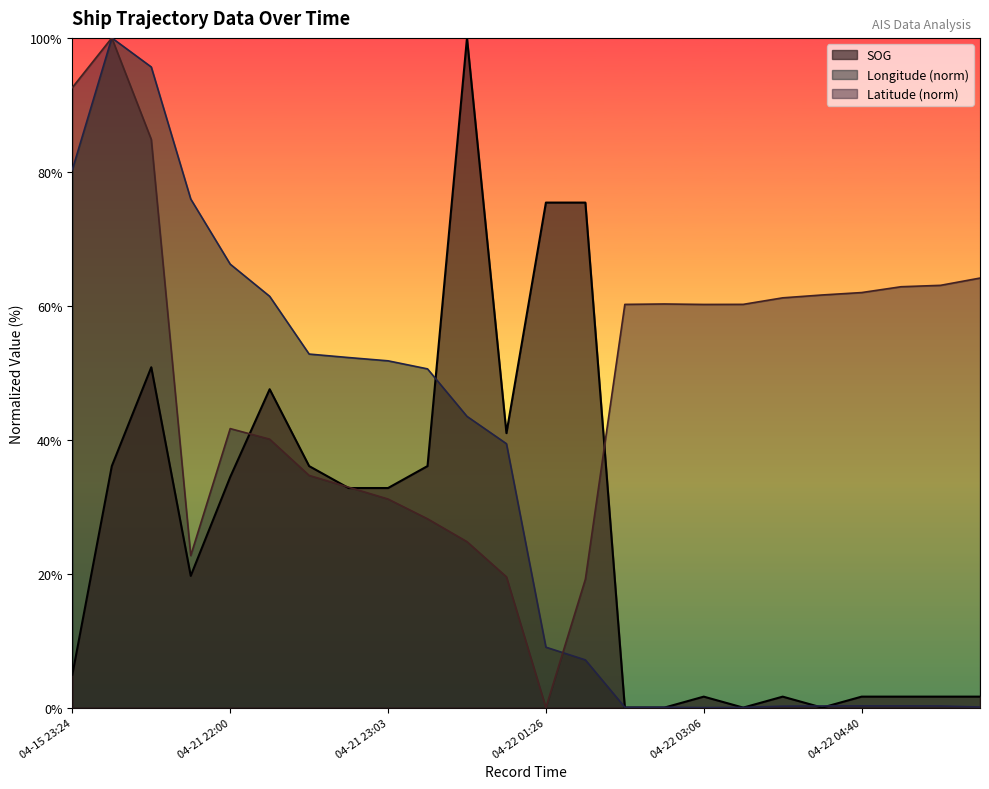

Reading left to right, transcribe all the data shown in this chart.

SOG: 04-15 23:24=4.9	04-17 01:18=36.1	04-17 01:48=50.8	04-21 20:50=19.7	04-21 22:00=34.4	04-21 22:21=47.5	04-21 22:57=36.1	04-21 23:00=32.8	04-21 23:03=32.8	04-21 23:09=36.1	04-21 23:28=100.0	04-21 23:40=41.0	04-22 01:26=75.4	04-22 01:35=75.4	04-22 02:45=0.0	04-22 02:51=0.0	04-22 03:06=1.6	04-22 03:30=0.0	04-22 04:22=1.6	04-22 04:34=0.0	04-22 04:40=1.6	04-22 04:50=1.6	04-22 04:53=1.6	04-22 05:08=1.6
Longitude: 04-15 23:24=80.3	04-17 01:18=100.0	04-17 01:48=95.7	04-21 20:50=75.9	04-21 22:00=66.2	04-21 22:21=61.4	04-21 22:57=52.8	04-21 23:00=52.3	04-21 23:03=51.8	04-21 23:09=50.6	04-21 23:28=43.5	04-21 23:40=39.4	04-22 01:26=9.0	04-22 01:35=7.1	04-22 02:45=0.1	04-22 02:51=0.1	04-22 03:06=0.0	04-22 03:30=0.0	04-22 04:22=0.2	04-22 04:34=0.3	04-22 04:40=0.3	04-22 04:50=0.3	04-22 04:53=0.2	04-22 05:08=0.1
Latitude: 04-15 23:24=92.6	04-17 01:18=100.0	04-17 01:48=84.8	04-21 20:50=22.7	04-21 22:00=41.7	04-21 22:21=40.1	04-21 22:57=34.7	04-21 23:00=32.9	04-21 23:03=31.1	04-21 23:09=28.2	04-21 23:28=24.8	04-21 23:40=19.5	04-22 01:26=0.0	04-22 01:35=19.2	04-22 02:45=60.2	04-22 02:51=60.3	04-22 03:06=60.2	04-22 03:30=60.2	04-22 04:22=61.2	04-22 04:34=61.6	04-22 04:40=62.0	04-22 04:50=62.8	04-22 04:53=63.1	04-22 05:08=64.1